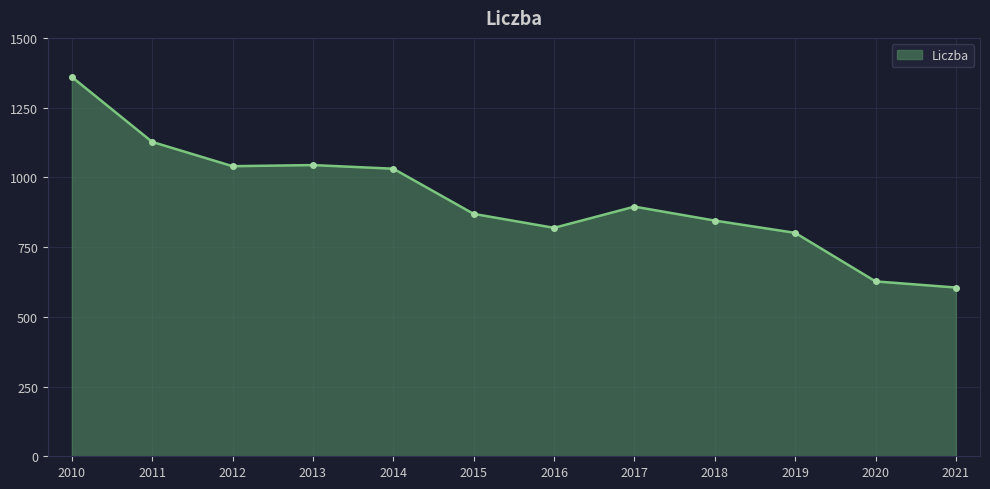

What is the sum of the values at 2015 and 2017?

1764